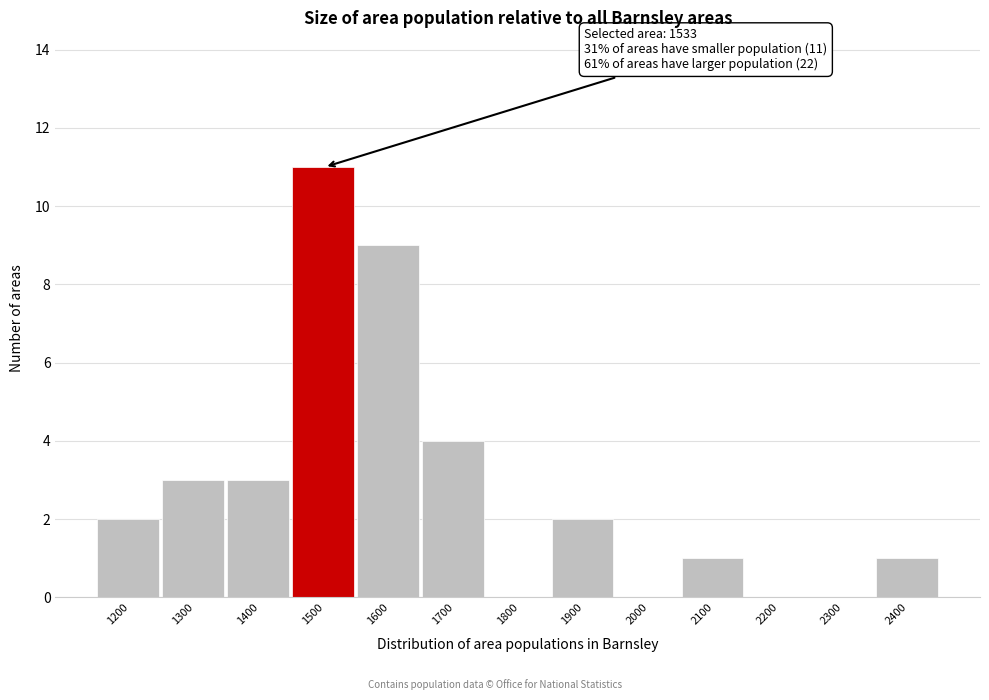

Reading left to right, what are all the values shown in this chart?

1200=2	1300=3	1400=3	1500=11	1600=9	1700=4	1800=0	1900=2	2000=0	2100=1	2200=0	2300=0	2400=1